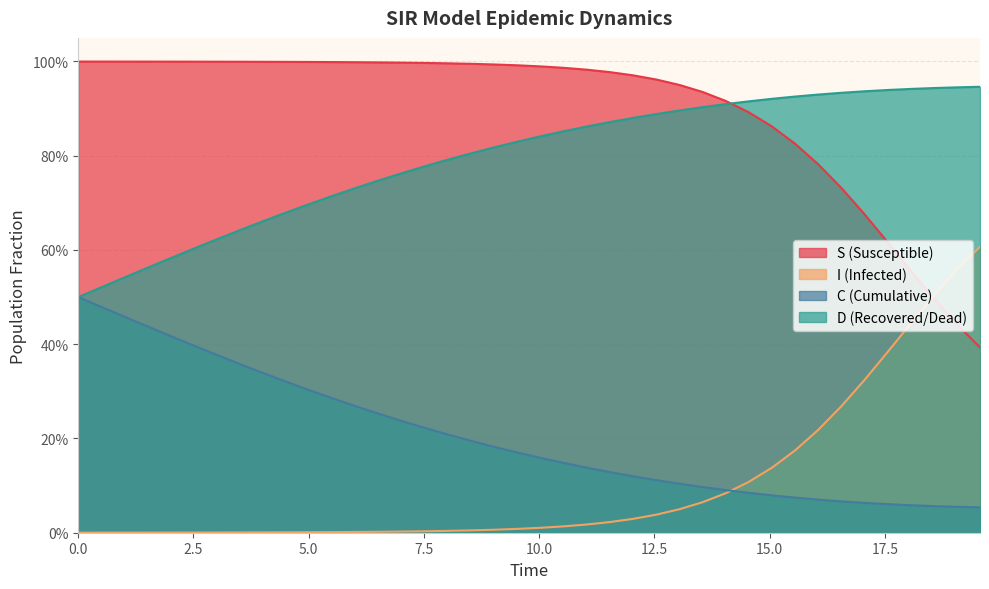

What is the lowest value of the S series?

0.4